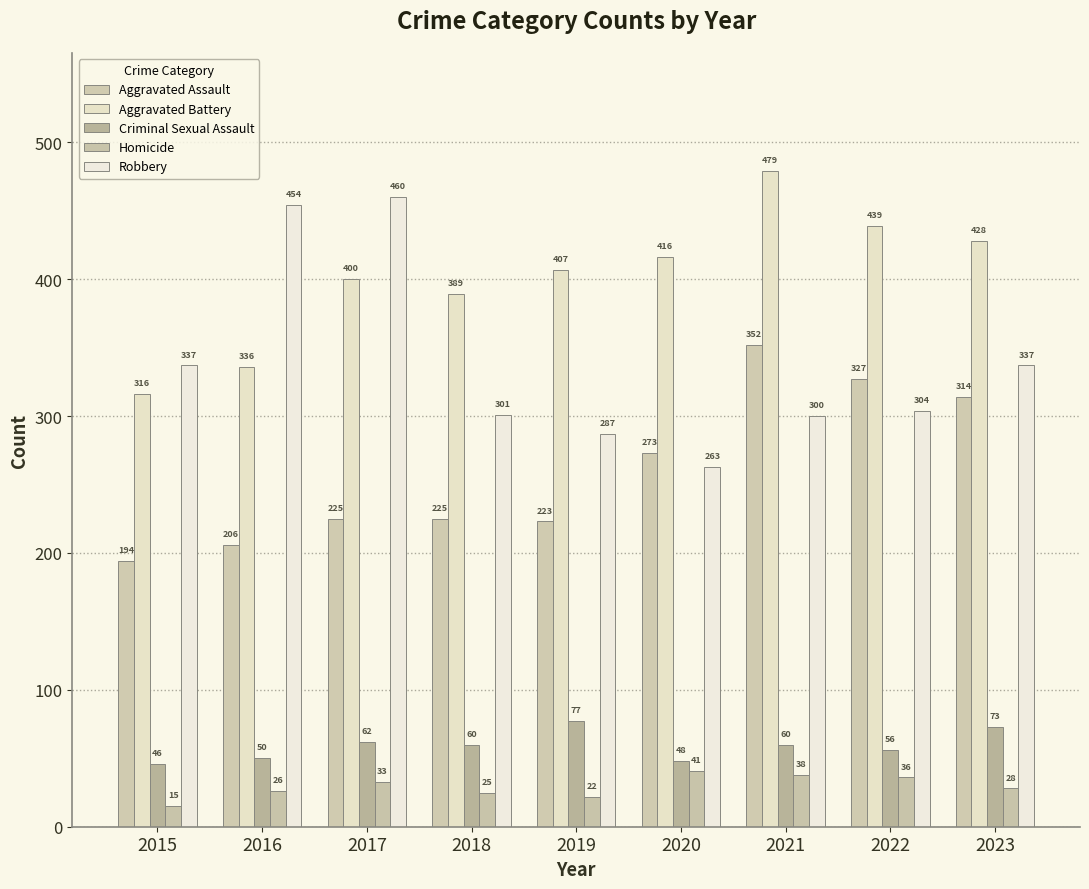

Reading left to right, transcribe all the data shown in this chart.

Aggravated Assault: 2015=194	2016=206	2017=225	2018=225	2019=223	2020=273	2021=352	2022=327	2023=314
Aggravated Battery: 2015=316	2016=336	2017=400	2018=389	2019=407	2020=416	2021=479	2022=439	2023=428
Criminal Sexual Assault: 2015=46	2016=50	2017=62	2018=60	2019=77	2020=48	2021=60	2022=56	2023=73
Homicide: 2015=15	2016=26	2017=33	2018=25	2019=22	2020=41	2021=38	2022=36	2023=28
Robbery: 2015=337	2016=454	2017=460	2018=301	2019=287	2020=263	2021=300	2022=304	2023=337